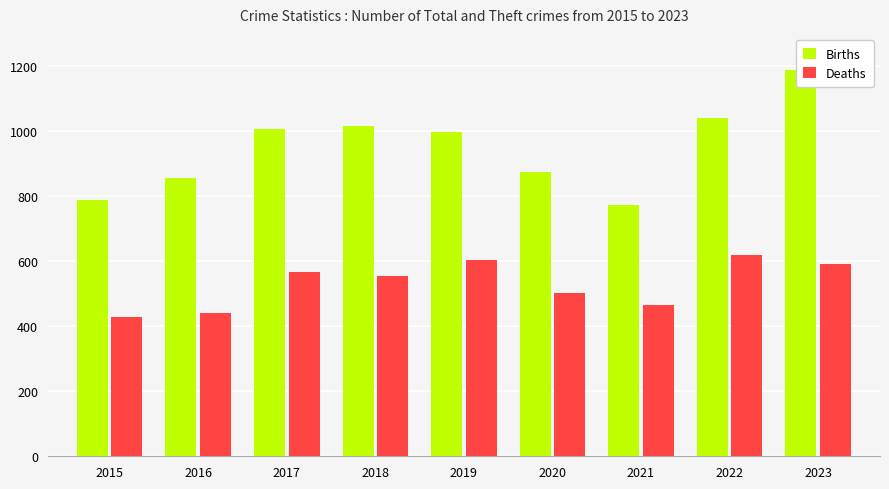

Which category has the highest value across all series?

2023